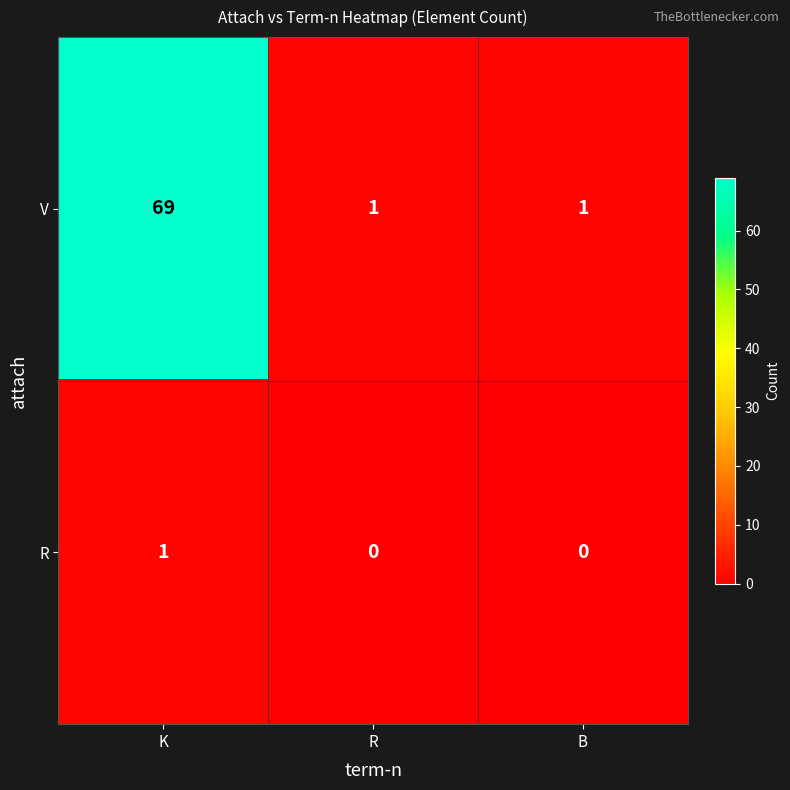

How many V values are between 1 and 69?

3